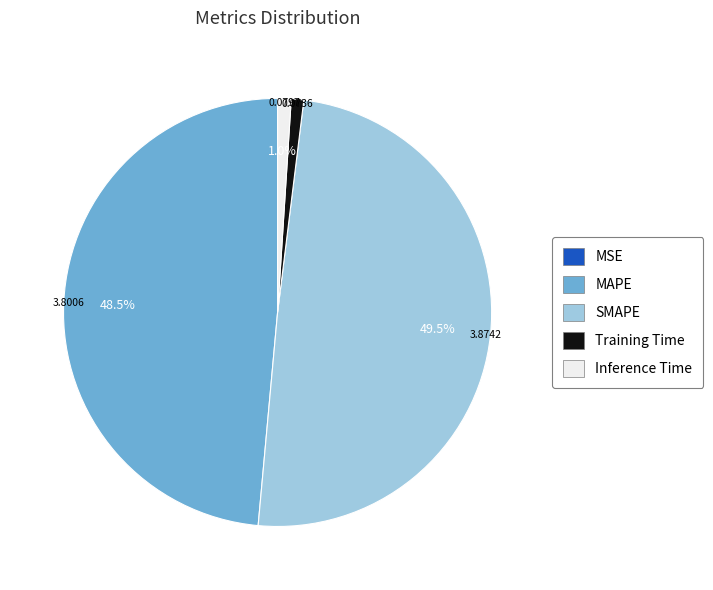

What percentage is NOT represented by SMAPE?

50.5%